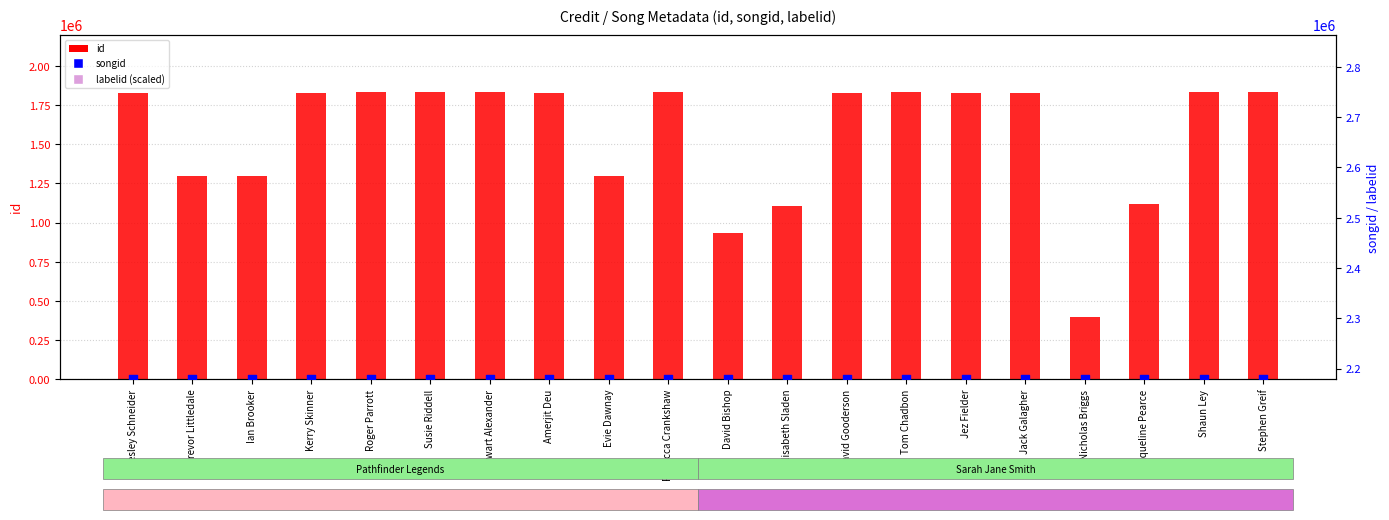

What is the total value across all series at F Wesley Schneider?

6102266